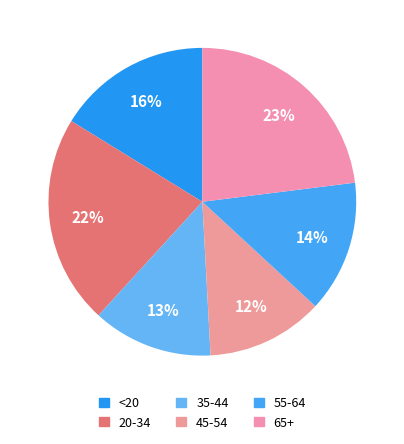

Combined, what portion of the pie is 35-44 and 20-34?

34.6%